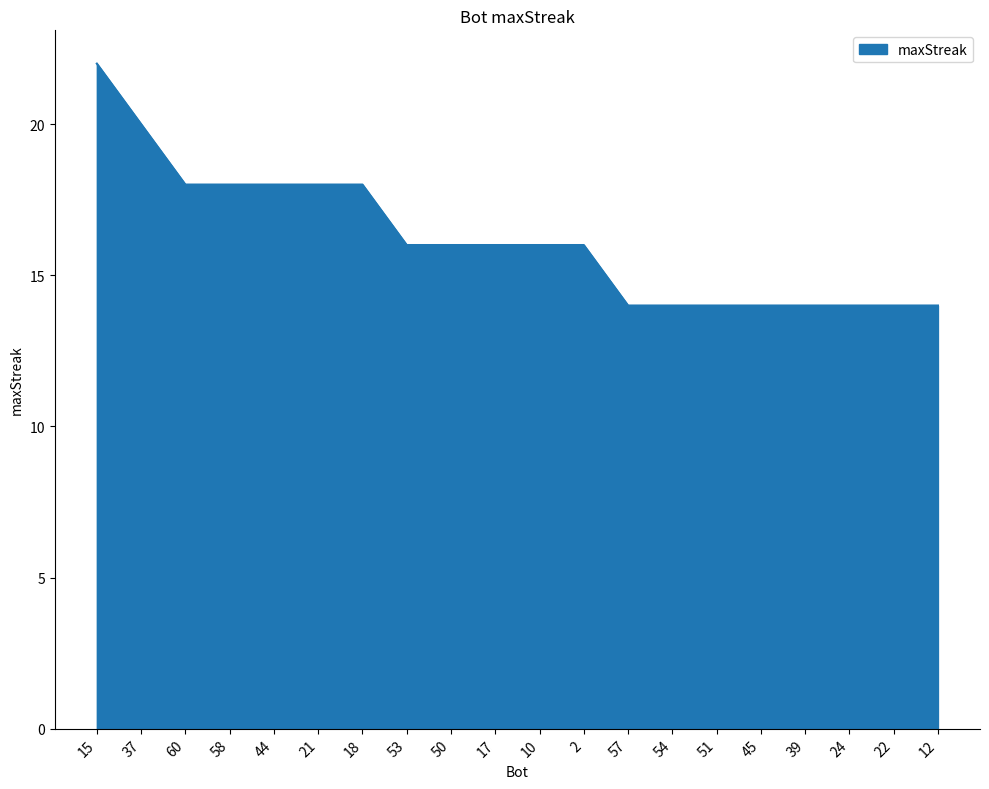

Which label corresponds to the largest value in the chart?

15